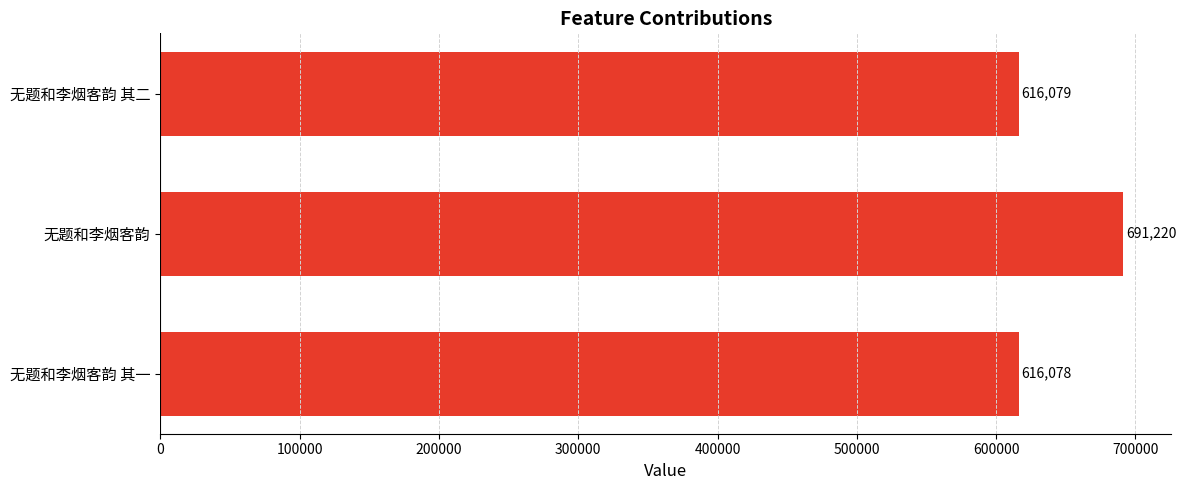

List the labels in order of value, largest first.

无题和李烟客韵, 无题和李烟客韵 其二, 无题和李烟客韵 其一